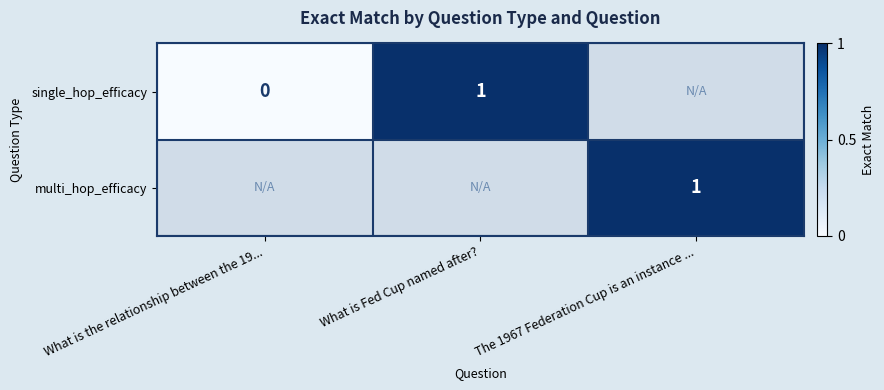

The single_hop_efficacy series shows 1.6 at What is Fed Cup named after?. True or false?

False